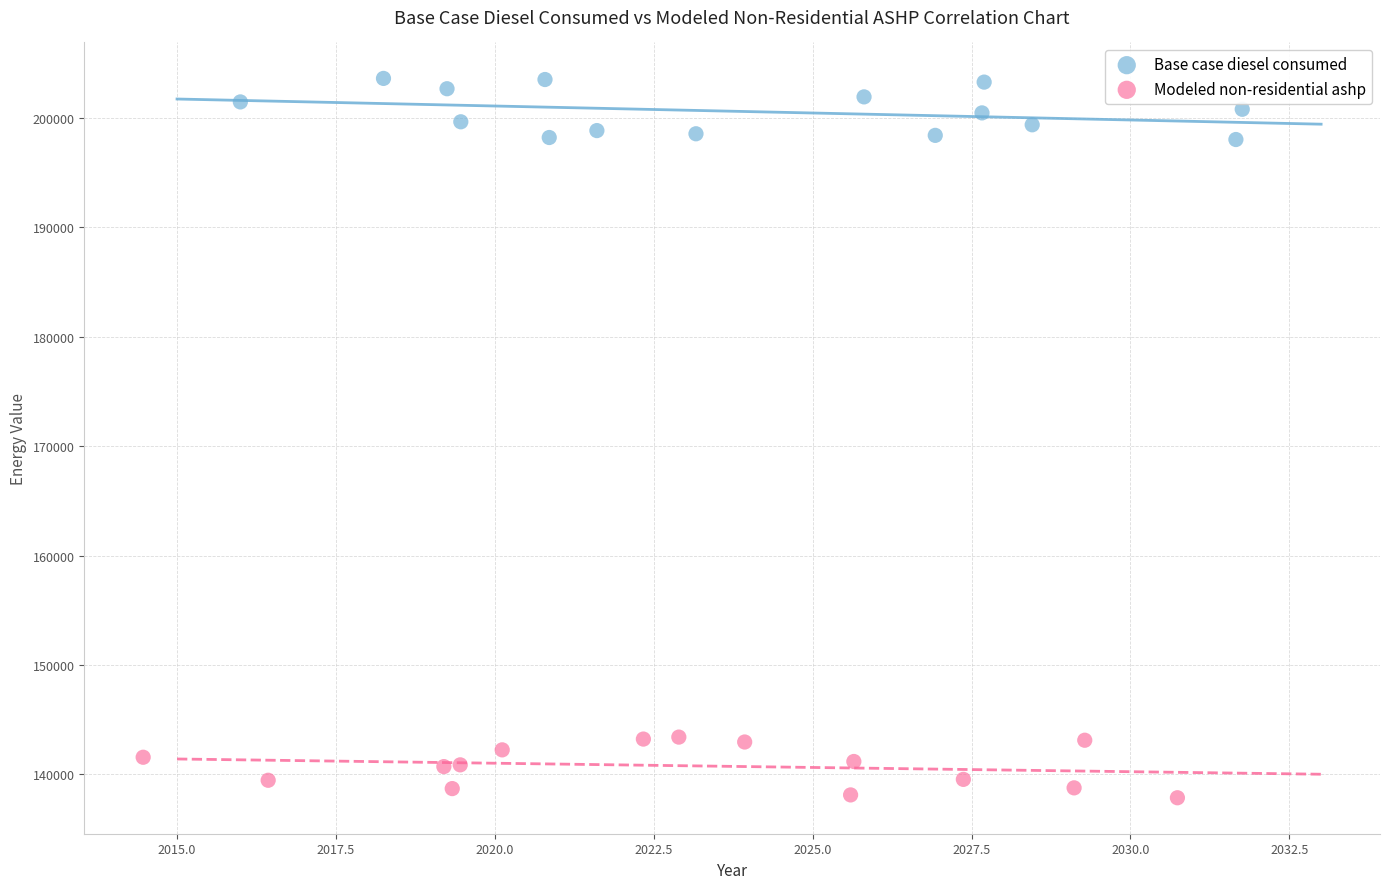

Which series contains the highest Y value?

Base case diesel consumed